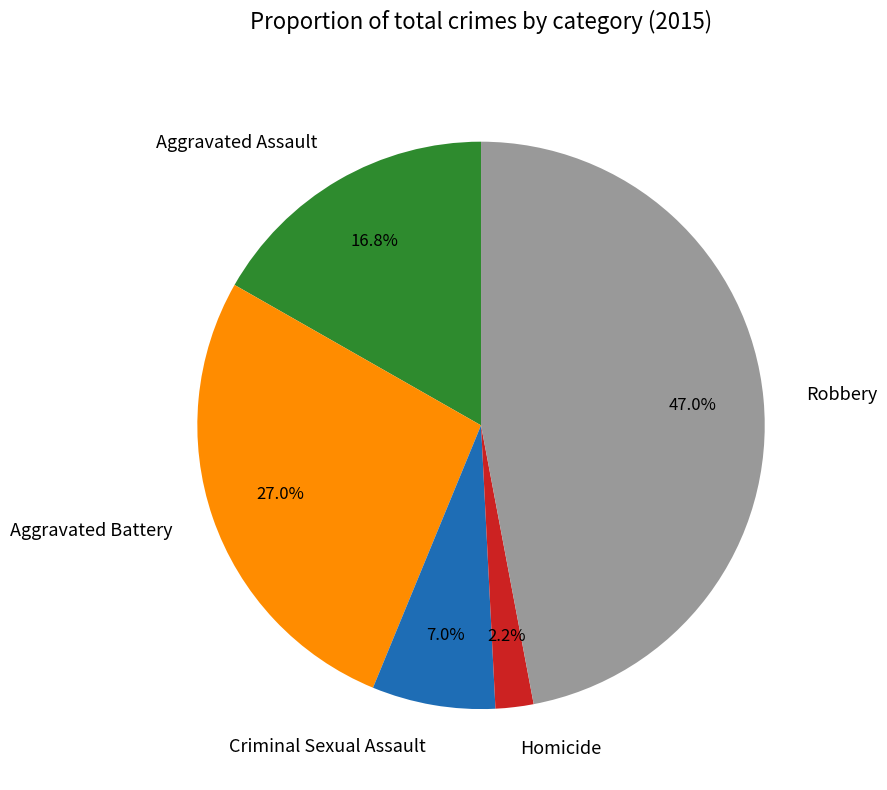

Rank the categories by value from lowest to highest.

Homicide, Criminal Sexual Assault, Aggravated Assault, Aggravated Battery, Robbery